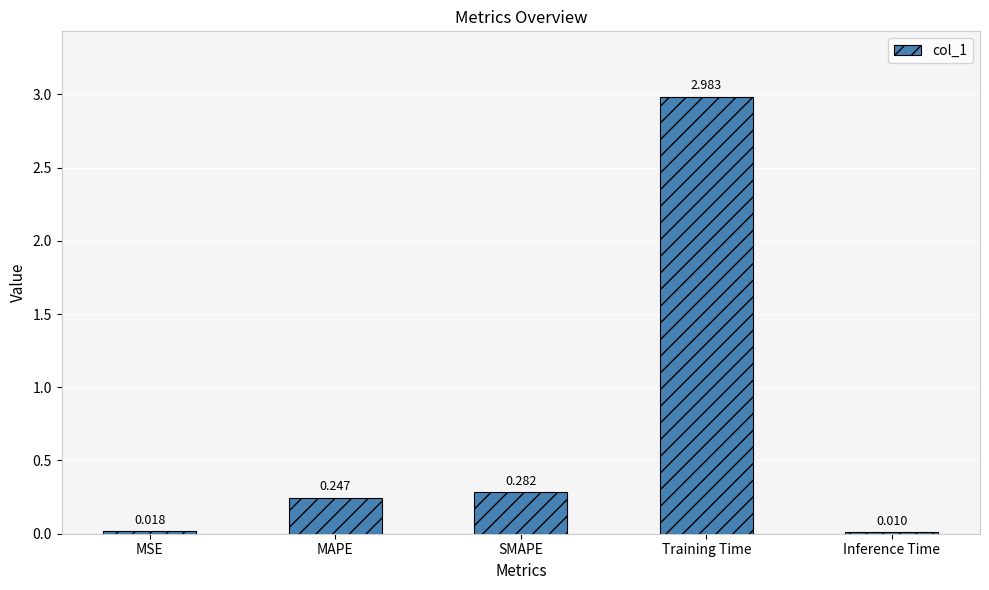

At which label is the value closest to 1?

SMAPE